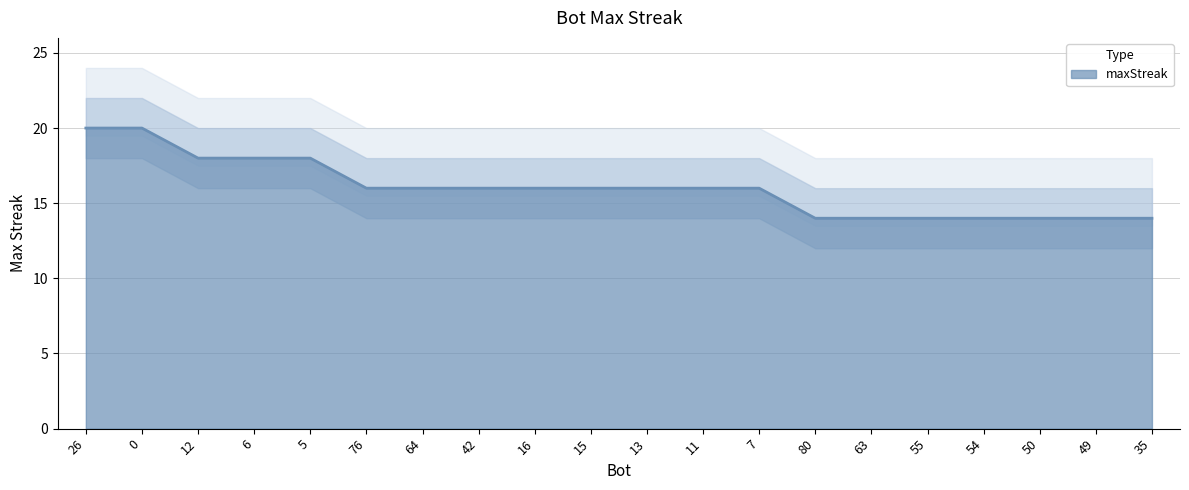

Approximately how many times larger is the value at 42 compared to 63?

1.1